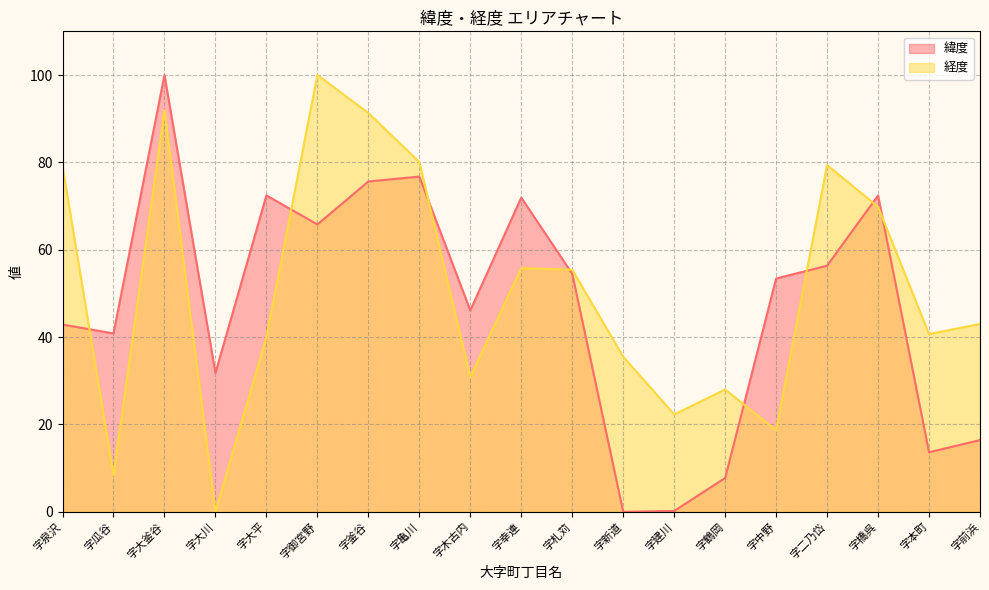

What is the label of the 3rd point from the right?

字橋呉